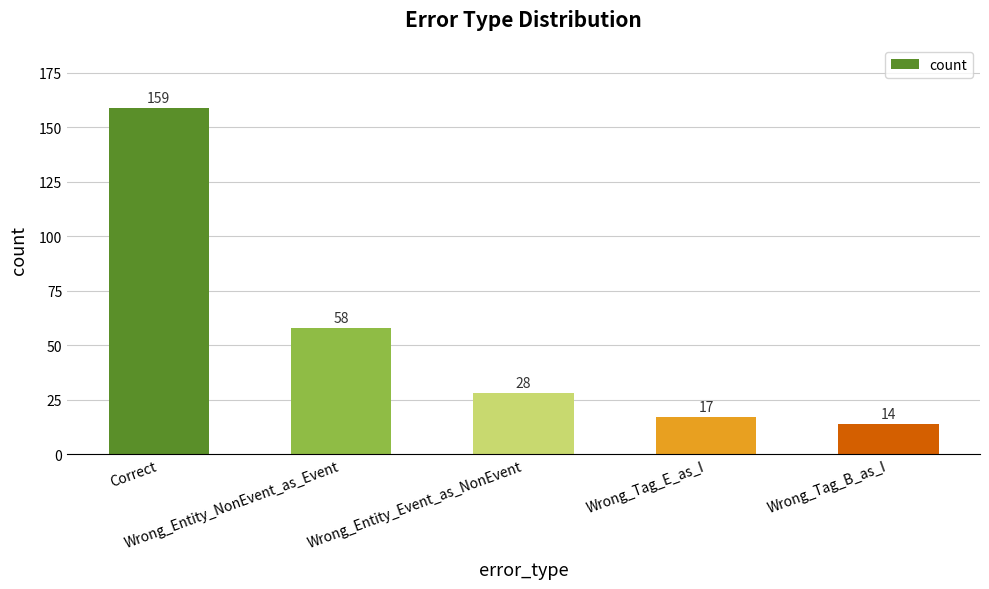

Reading left to right, extract all data points from this chart.

Correct=159	Wrong_Entity_NonEvent_as_Event=58	Wrong_Entity_Event_as_NonEvent=28	Wrong_Tag_E_as_I=17	Wrong_Tag_B_as_I=14